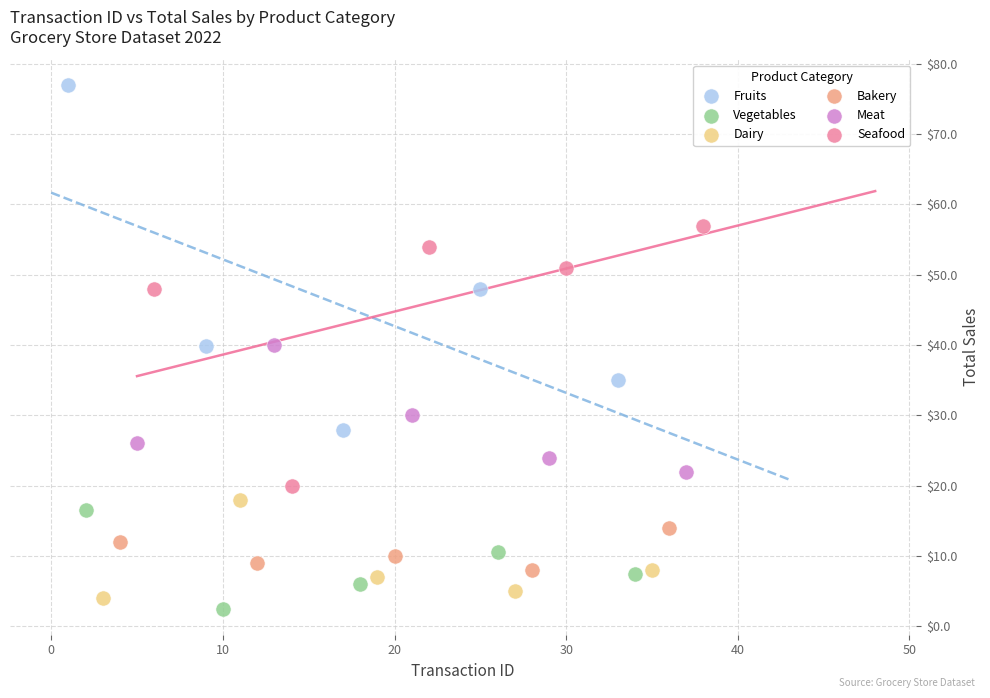

Which series contains the highest Y value?

Fruits